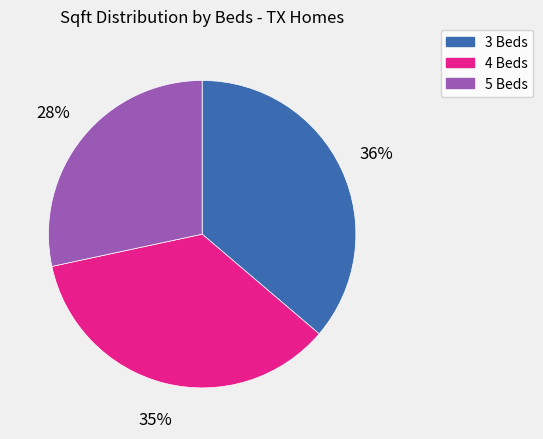

Count the number of slices in the pie.

3